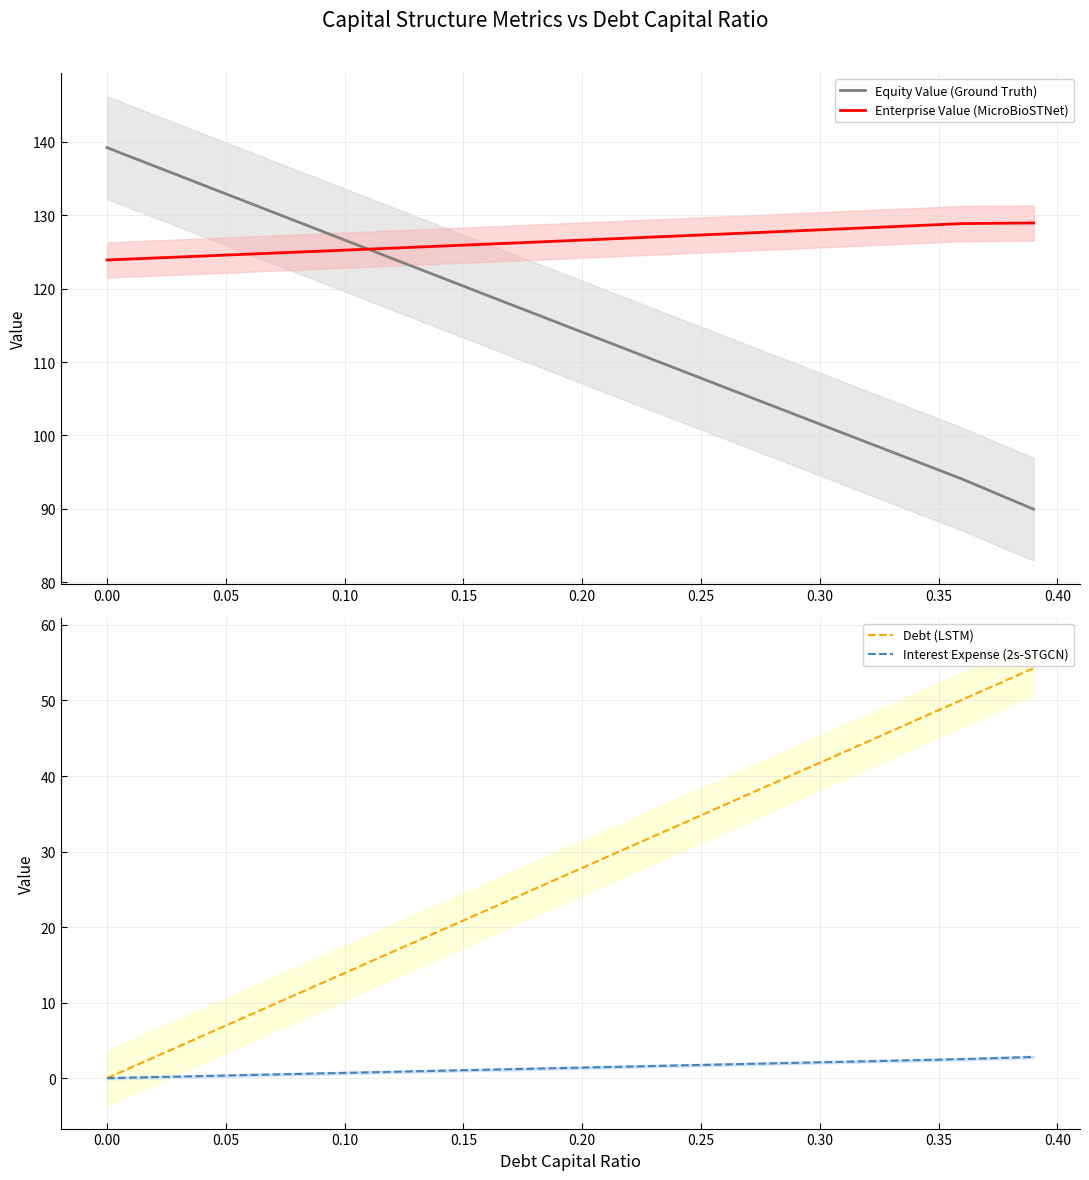

Which series has the largest range (max minus min)?

Debt (LSTM)